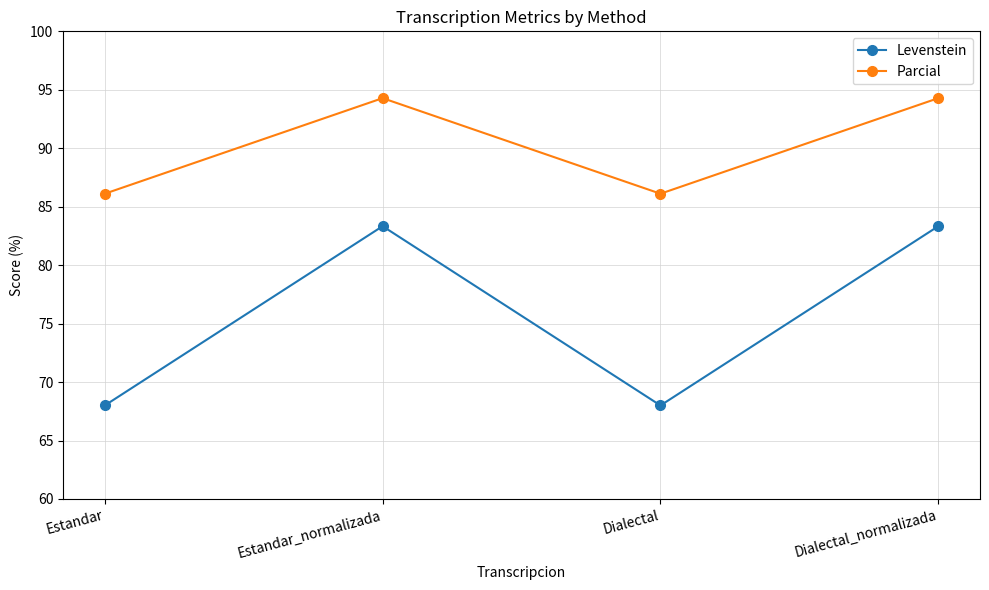

True or false: Parcial and Levenstein cross at least once.

False